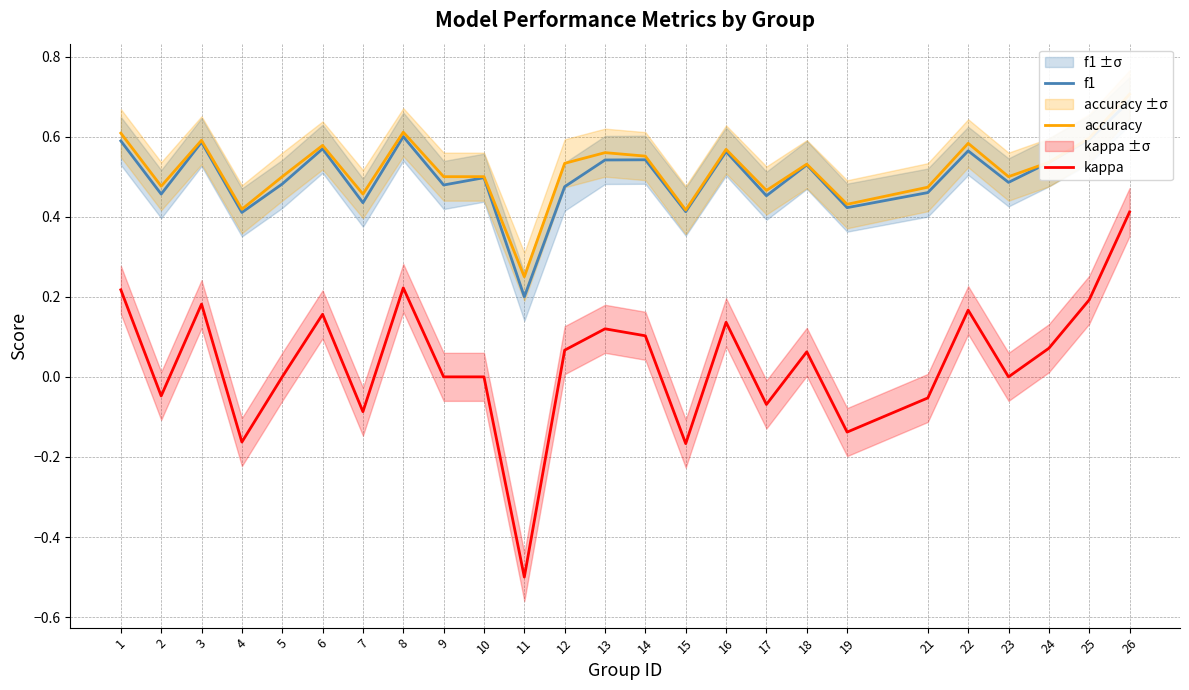

The kappa series shows -0.1 at 21. True or false?

True